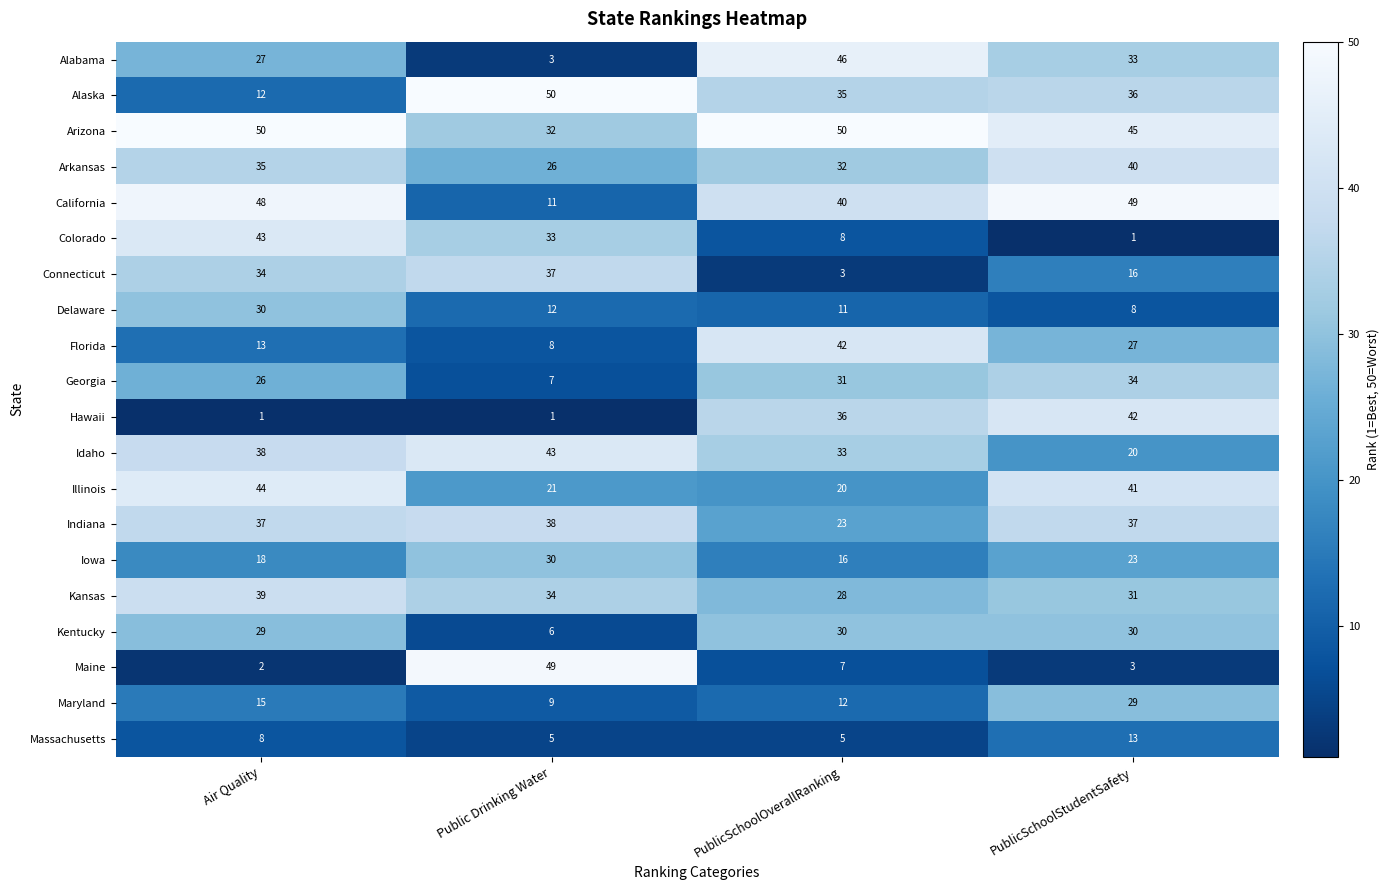

What is the sum of all Connecticut values?

90